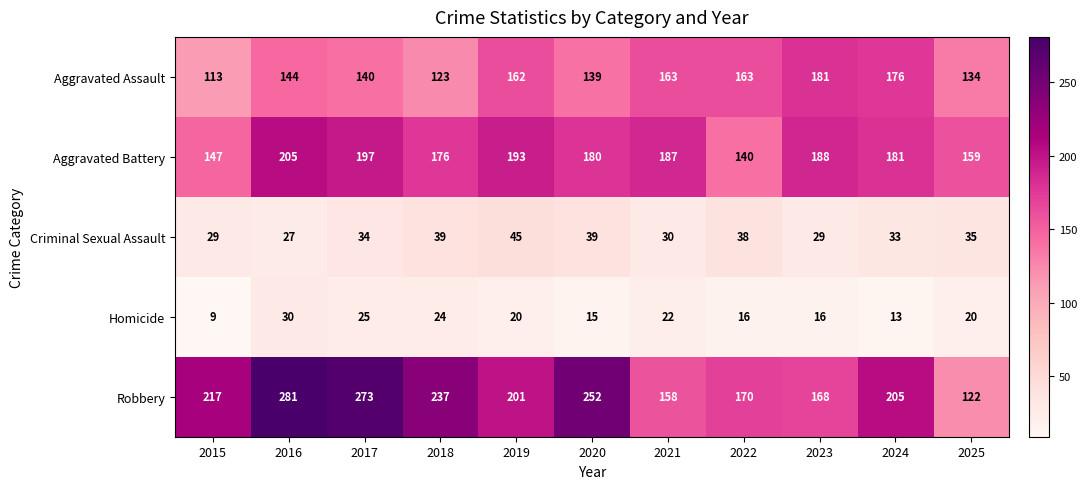

Between 2017 and 2025, which series saw the biggest shift?

Robbery